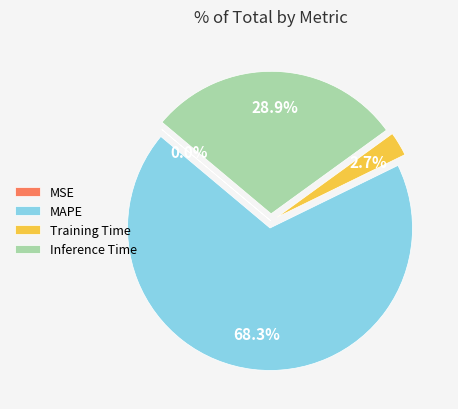

Does MAPE account for over 50% of the chart?

Yes